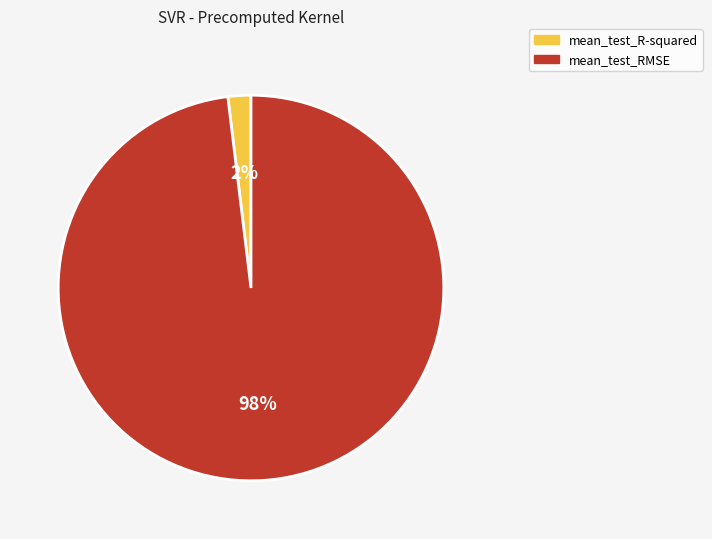

Count the number of slices in the pie.

2